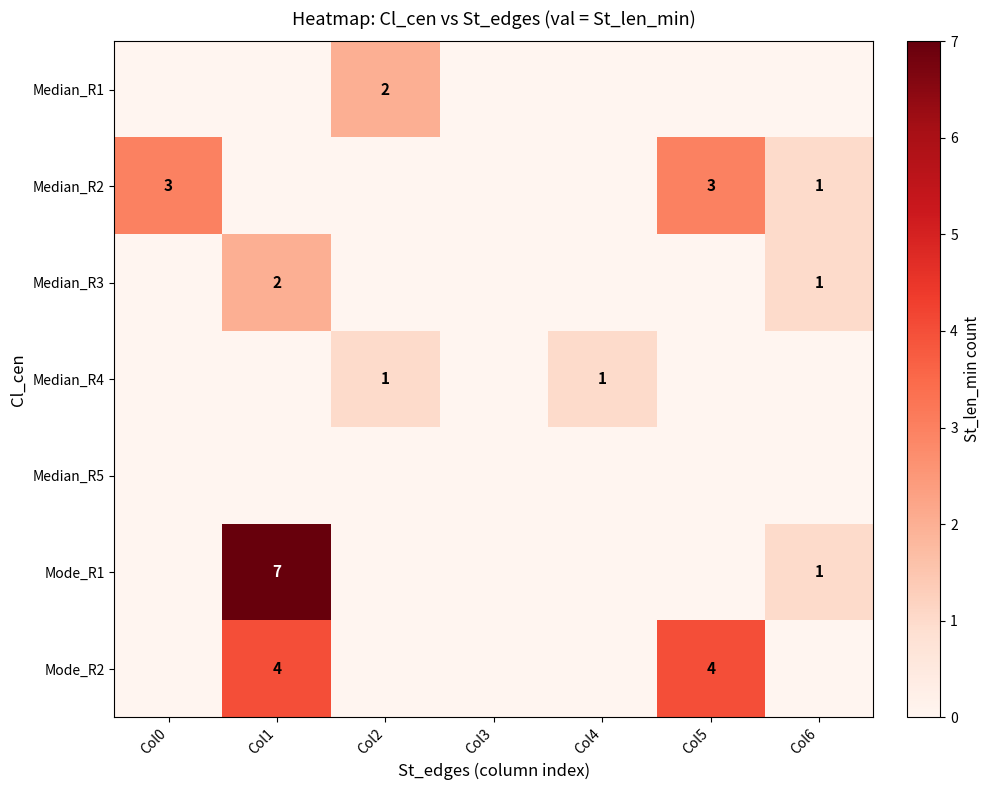

Is it true that Median_R2 equals 3 at Col0?

True